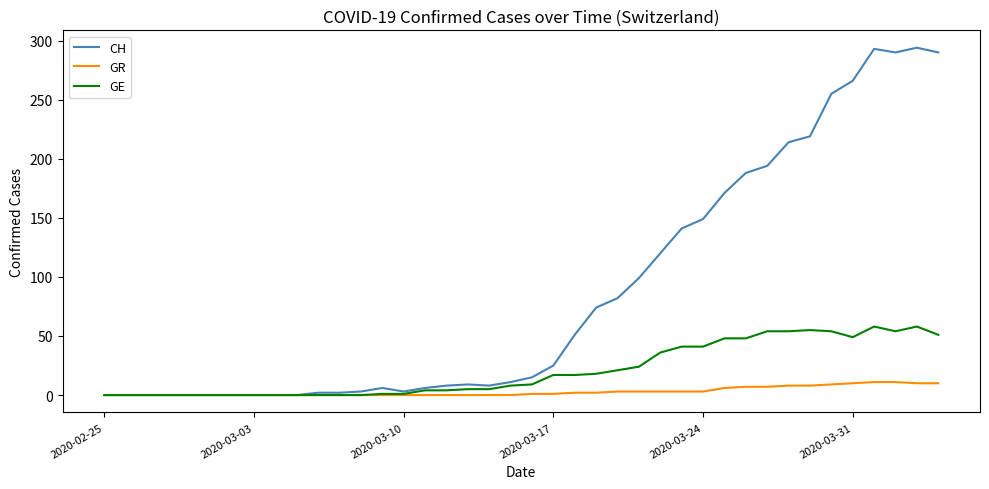

Rank the series by their maximum value, from highest to lowest.

CH, GE, GR